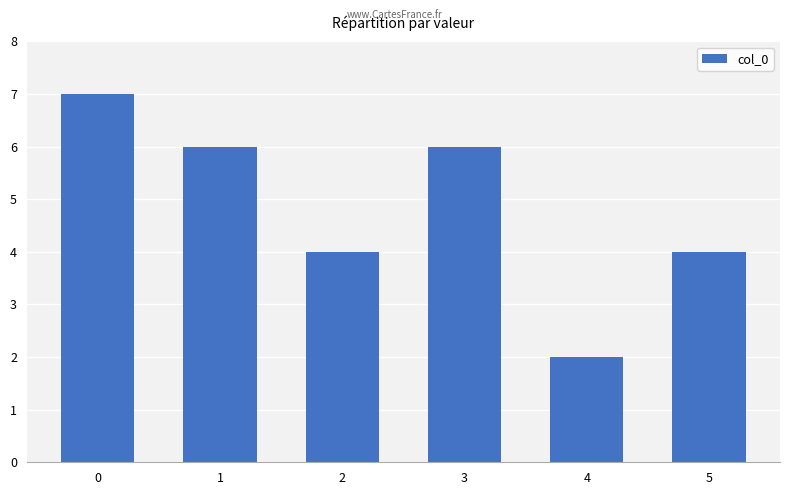

Reading left to right, list all the values displayed in this chart.

7	6	4	6	2	4